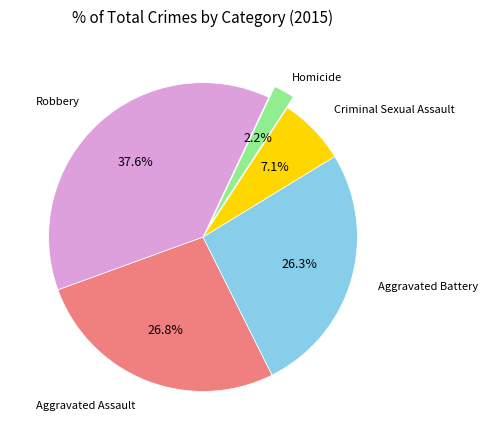

To the nearest percent, what is the average slice percentage?

20%